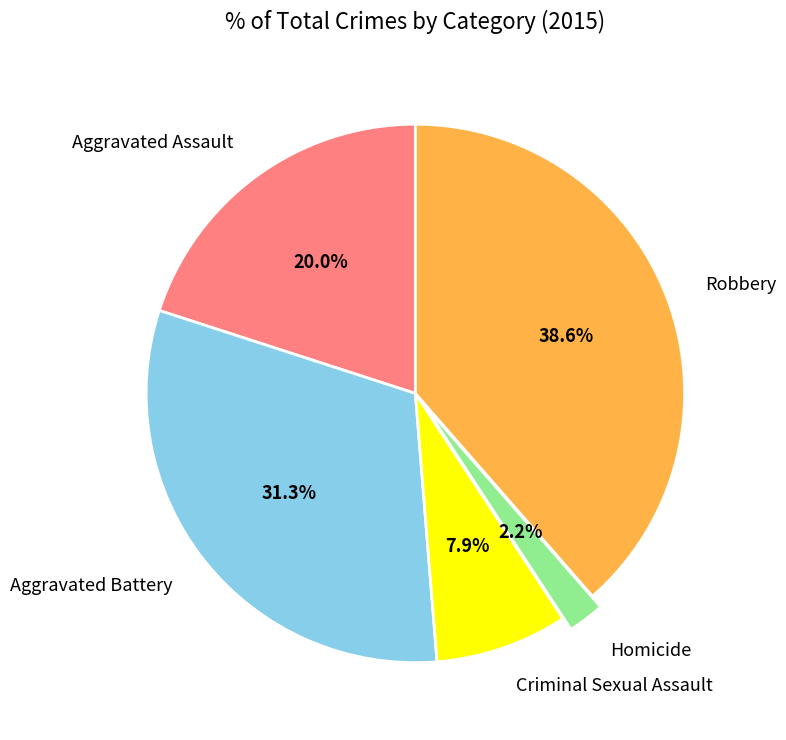

What is the largest slice in the pie chart?

Robbery